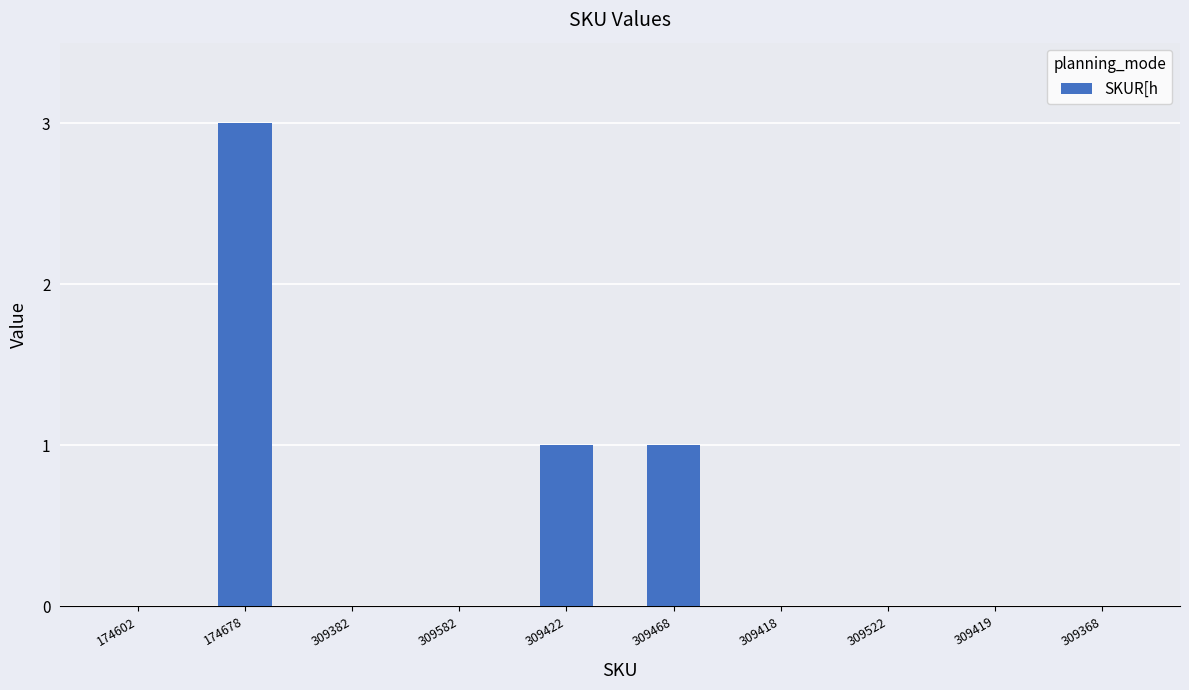

The chart shows a value of 0 at 309368. True or false?

True